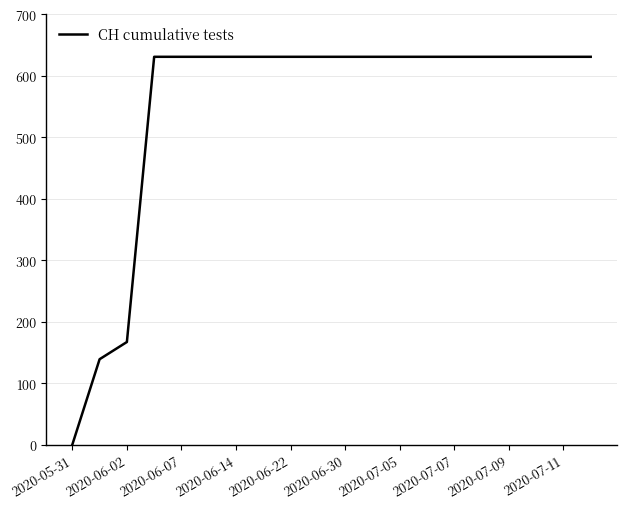

What is the sum of all values?

11033